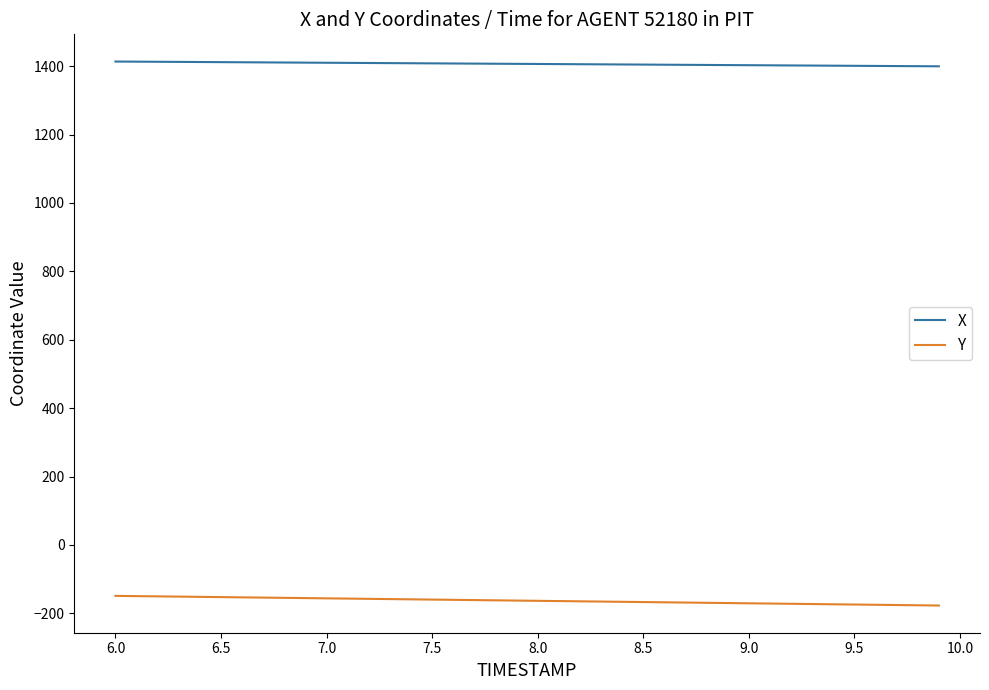

True or false: X and Y intersect in this chart.

False